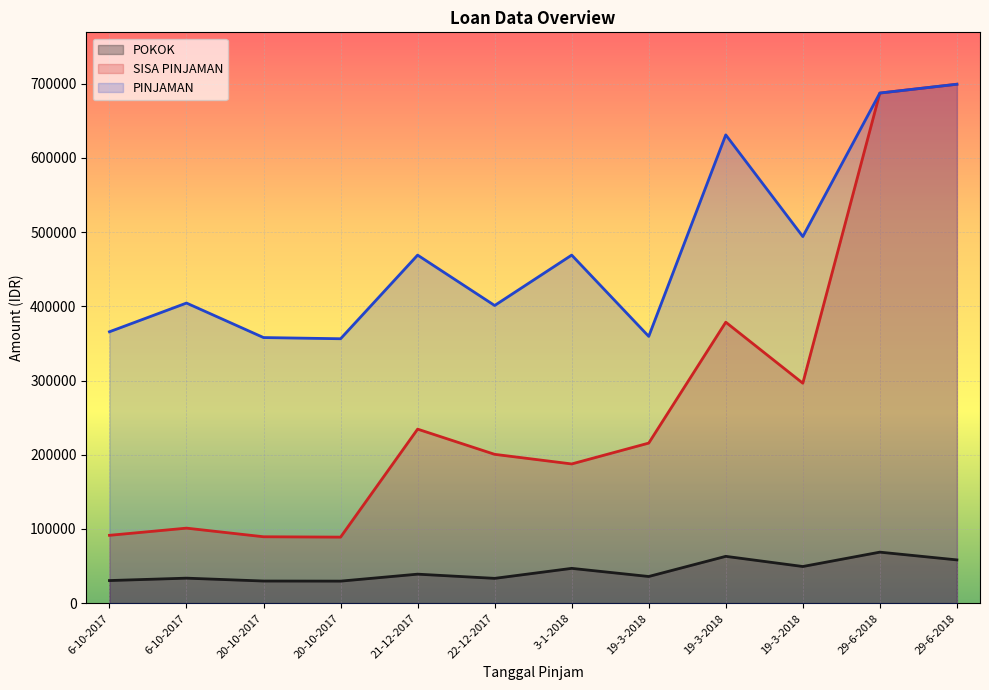

In PINJAMAN, how many points are lower than both neighbors (excluding endpoints)?

4